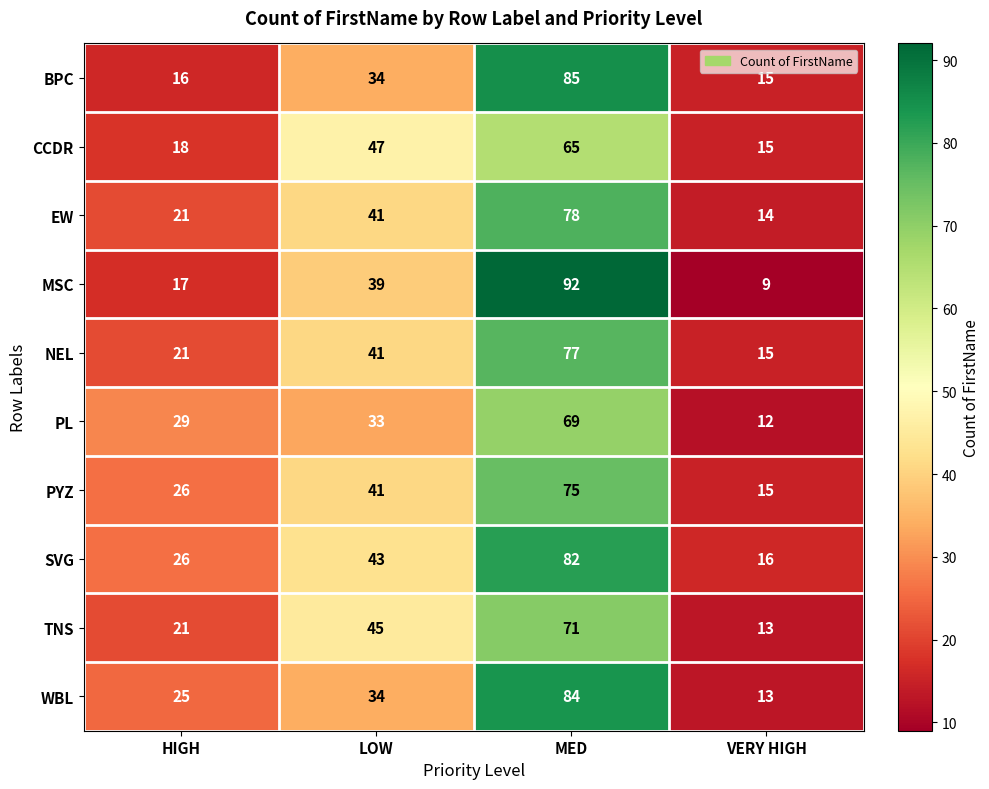

How many categories are shown in the chart?

4